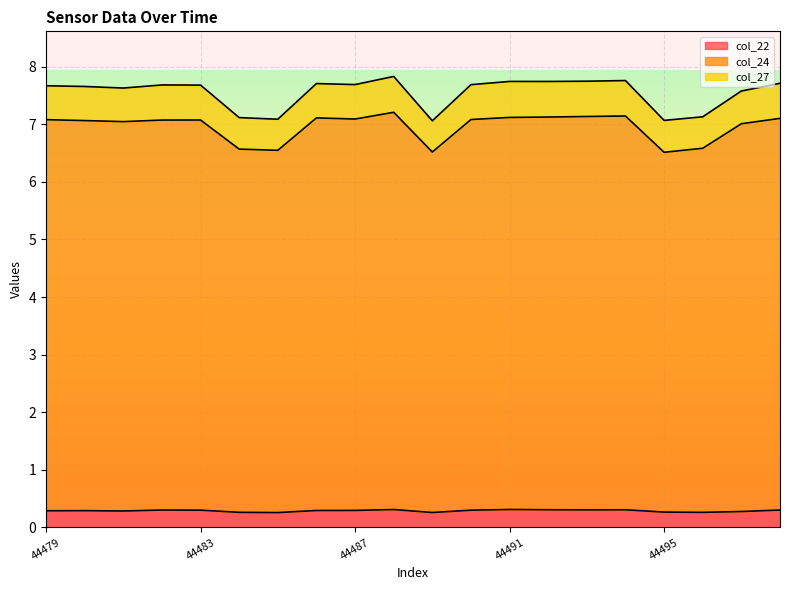

What is the difference between the maximum and minimum values in the col_24 series?

0.7